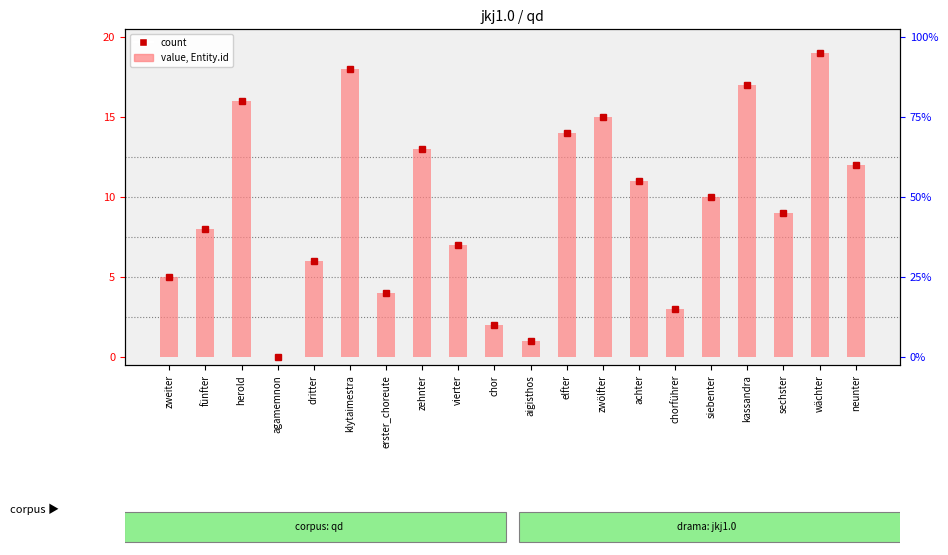

Which has a higher value, chorführer or zweiter?

zweiter